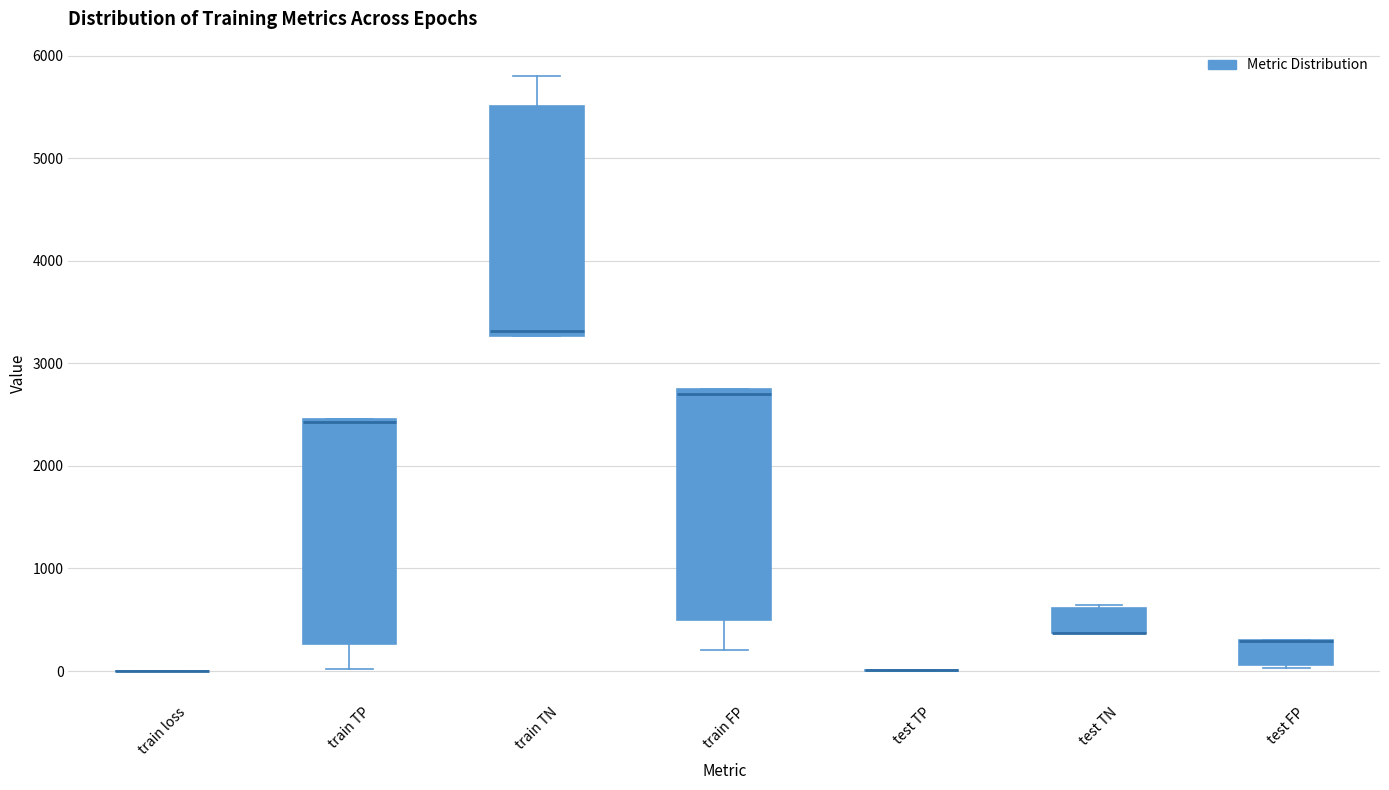

Reading left to right, read every box against the y-axis: the position of its median line, the range the box covers, and the ends of its whiskers. The values are not printed on the chart, so give them approximately, as read against the axis.

train loss: box collapsed to a line at 0, whiskers 0 to 0
train TP: median 2400, box 300 to 2500, whiskers 0 to 2500
train TN: median 3300 (just above the box's lower edge), box 3300 to 5500, whiskers 3300 to 5800
train FP: median 2700 (just below the box's upper edge), box 500 to 2700, whiskers 200 to 2700
test TP: box collapsed to a line at 0, whiskers 0 to 0
test TN: median 400 (drawn on the box's lower edge), box 400 to 600, whiskers 400 to 600
test FP: median 300 (drawn on the box's upper edge), box 100 to 300, whiskers 0 to 300